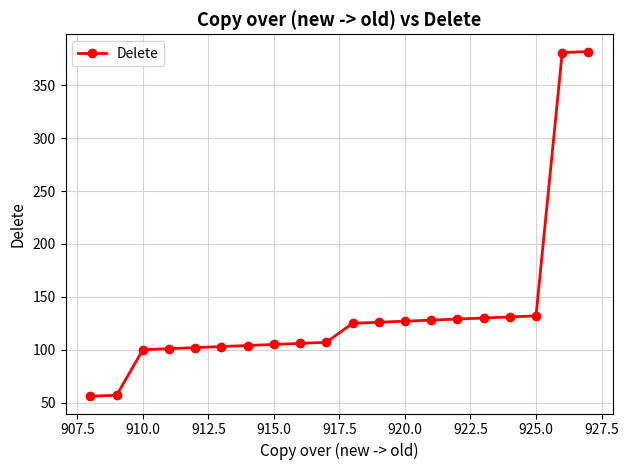

What is the greatest value displayed?

382